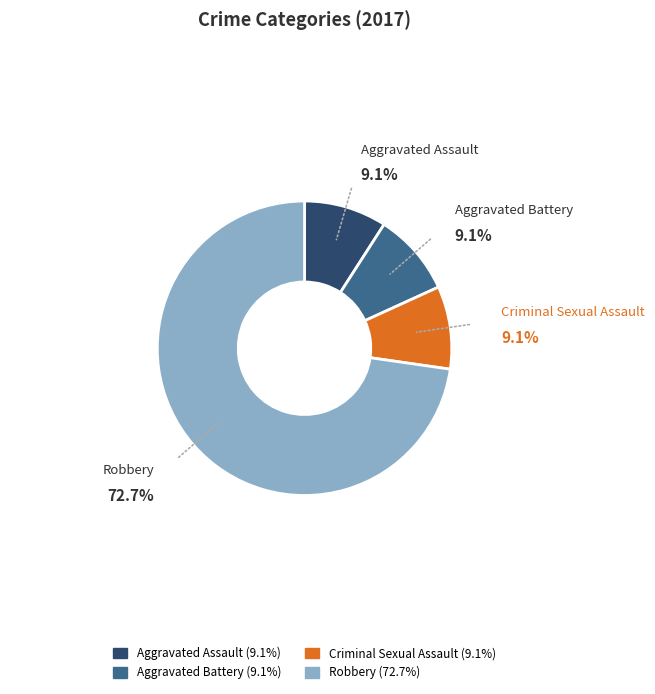

Between Criminal Sexual Assault and Robbery, which is larger?

Robbery